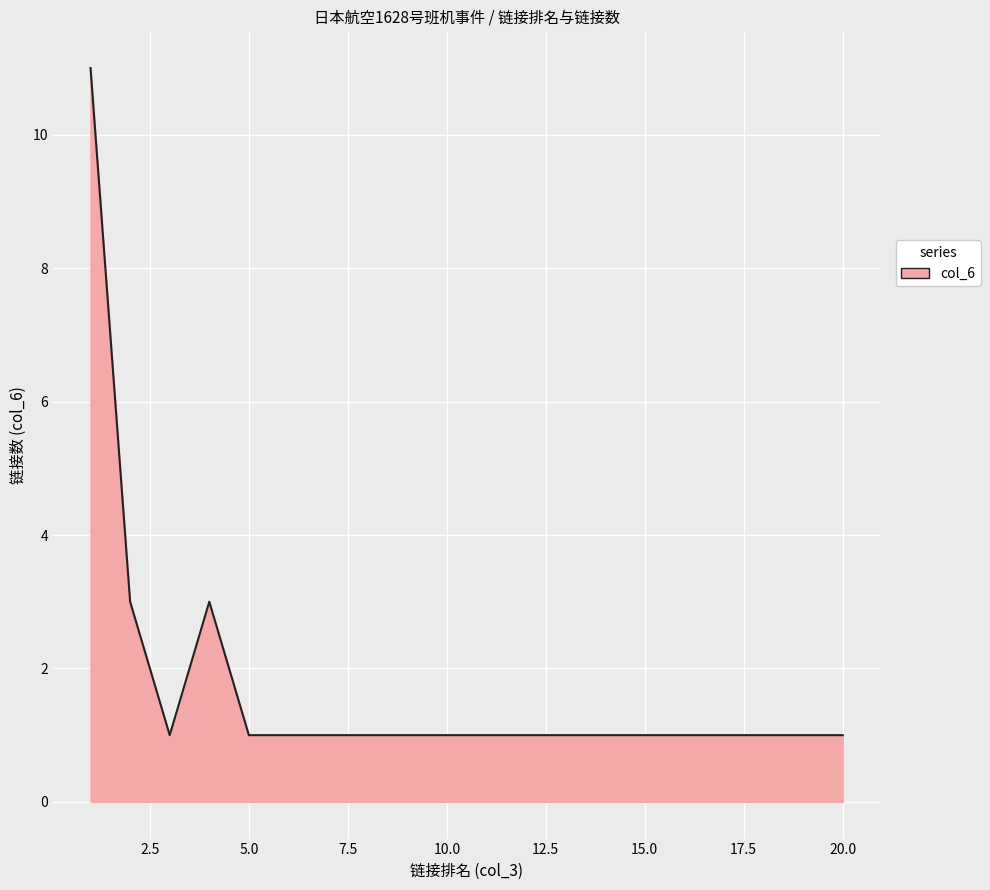

Does the chart have visible grid lines?

Yes